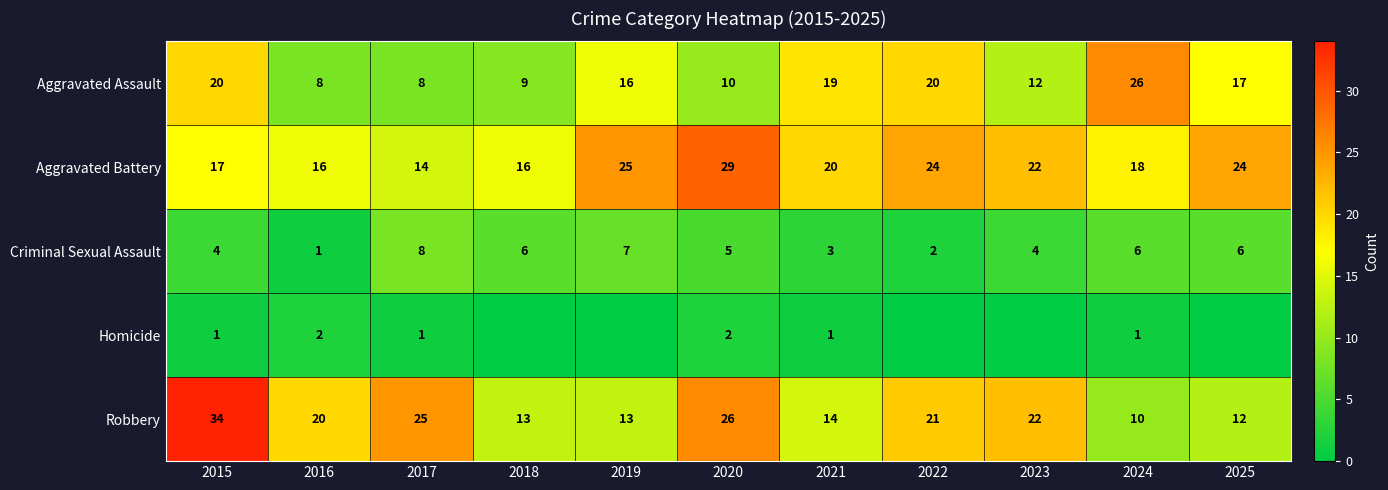

What is the difference between the highest and lowest values at 2024?

25